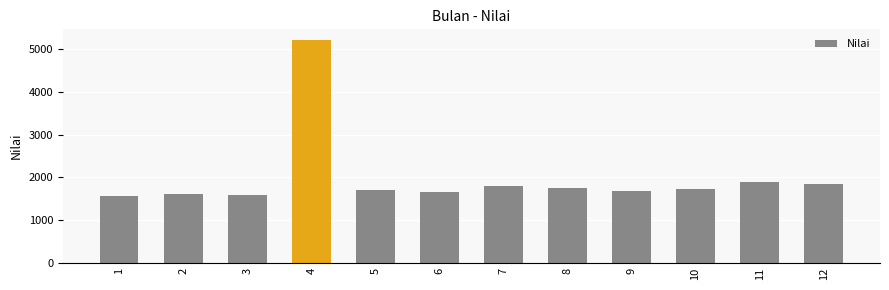

What is the value of the 9th bar from the left?

1680